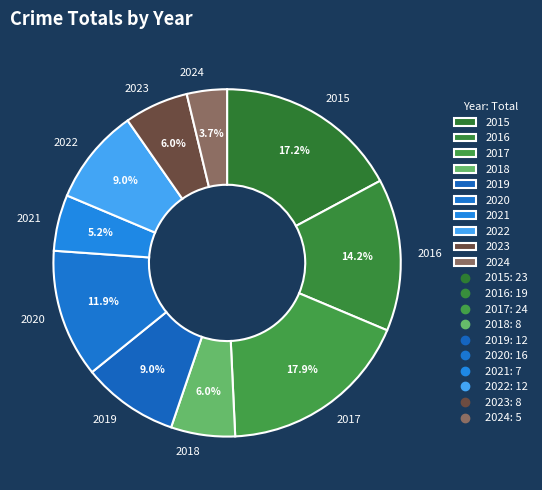

To the nearest percent, what percentage of the pie is 2018?

6%